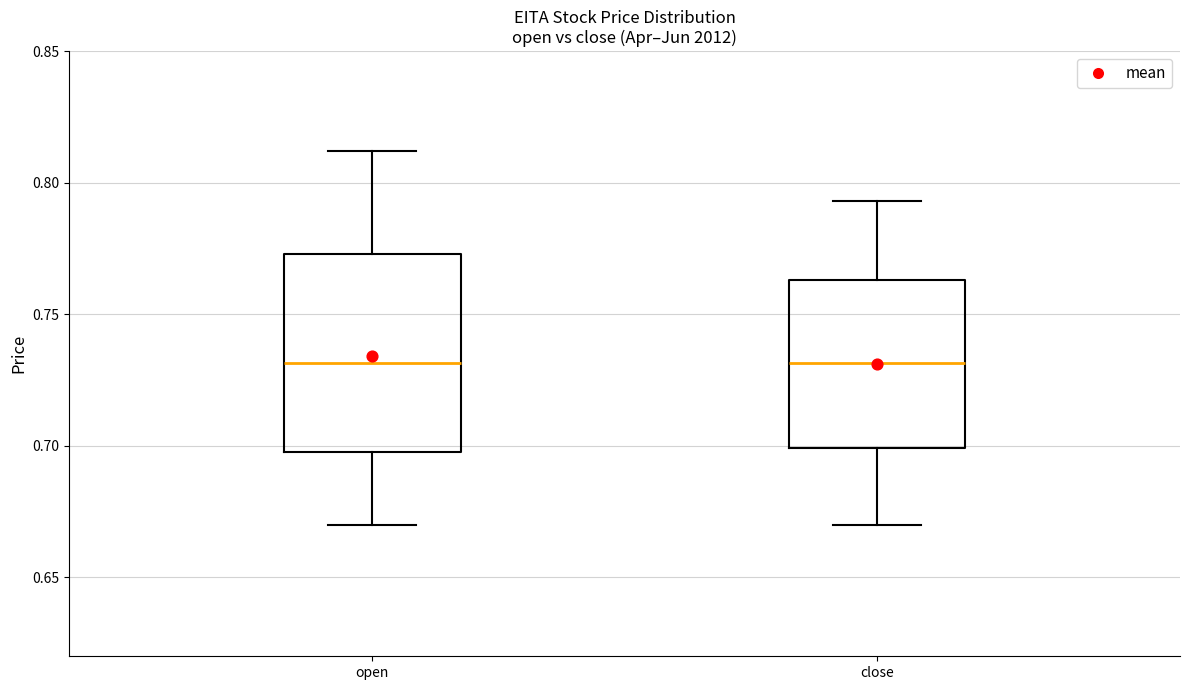

Reading left to right, read every box against the y-axis: the position of its median line, the range the box covers, and the ends of its whiskers. The values are not printed on the chart, so give them approximately, as read against the axis.

open: median 0.730, box 0.700 to 0.775, whiskers 0.670 to 0.810
close: median 0.730, box 0.700 to 0.765, whiskers 0.670 to 0.795